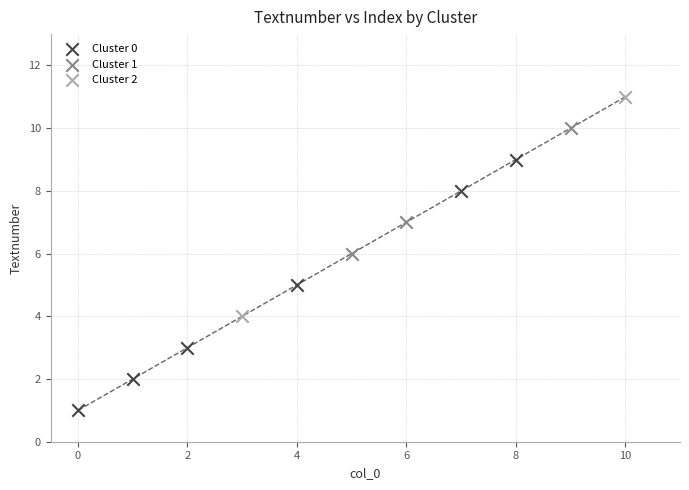

Which series has the largest Y range (max minus min)?

Cluster 0